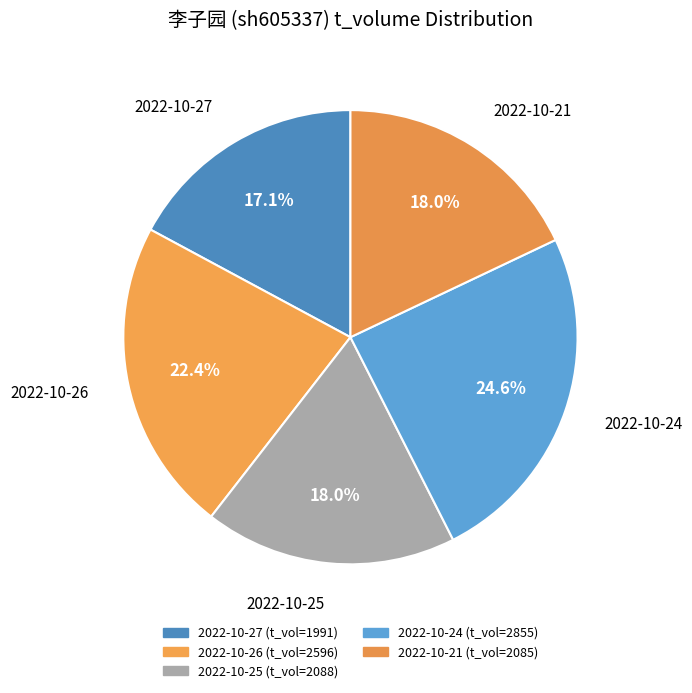

How many slices are in this pie chart?

5